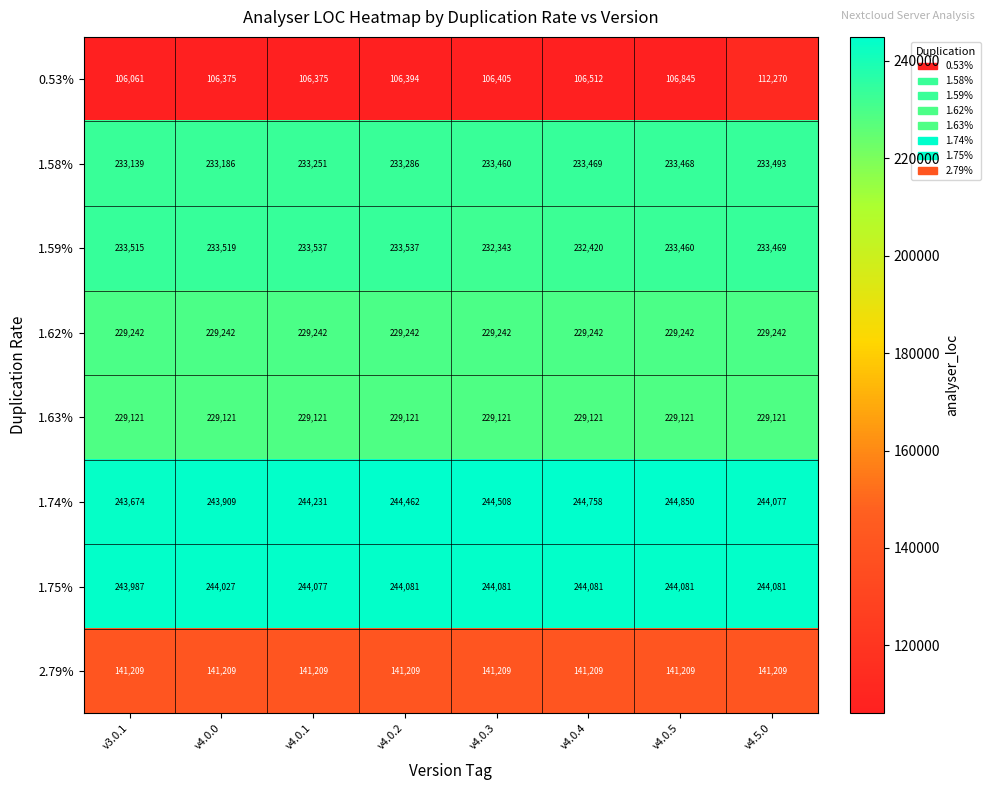

What is the difference between the highest and lowest values at v4.0.3?

138103